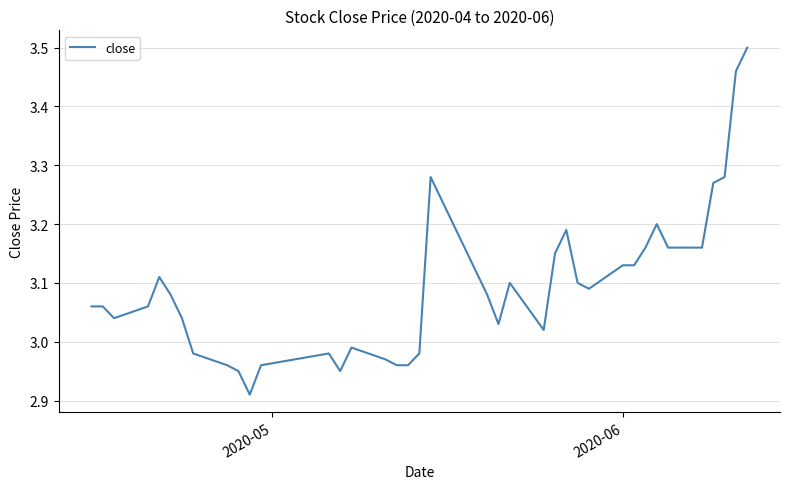

What is the difference between the maximum and minimum values?

0.6